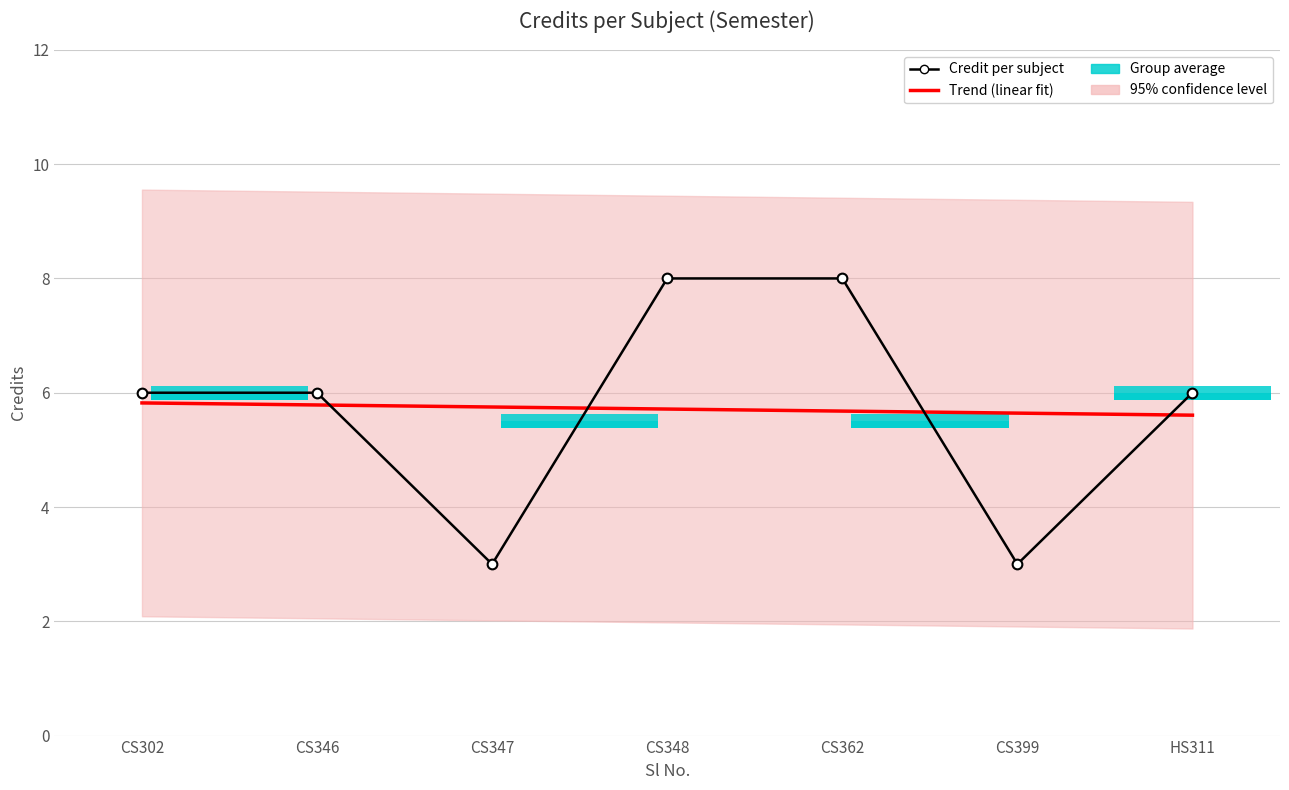

True or false: Trend (linear fit) has more than 2 interior local peaks.

False